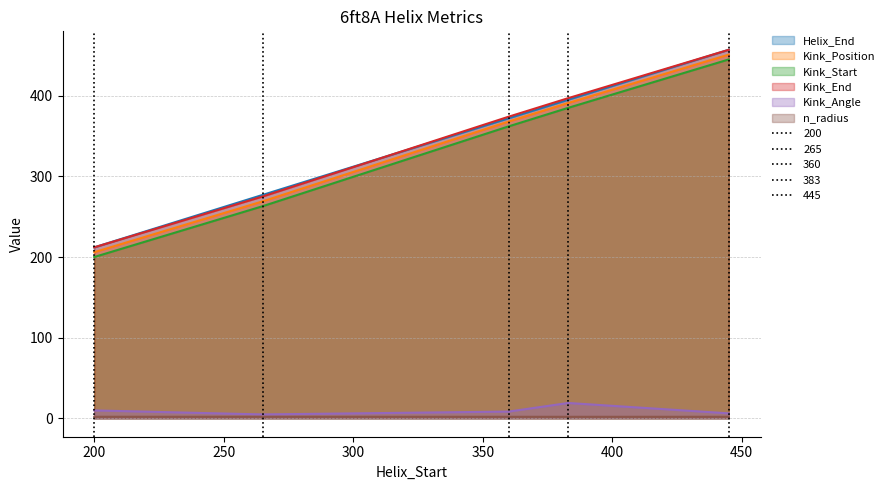

Which series has the widest spread of values?

Helix_End